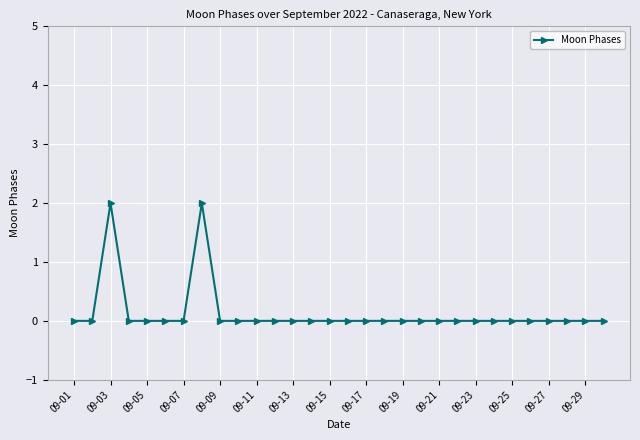

How many series are shown in this chart?

1